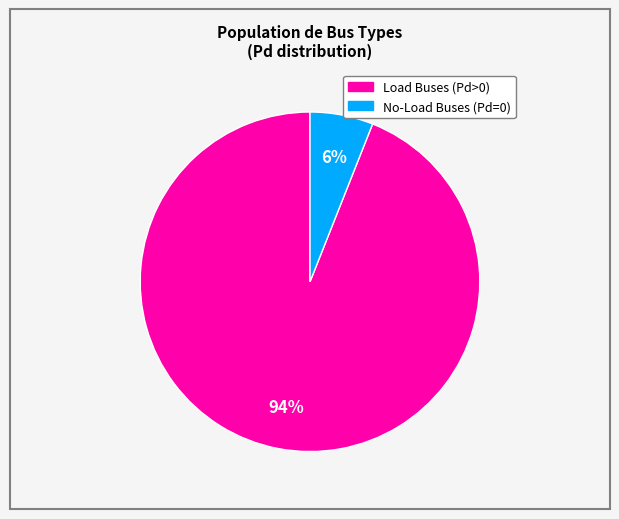

To the nearest percent, what is the difference between the largest and smallest slice percentages?

88%